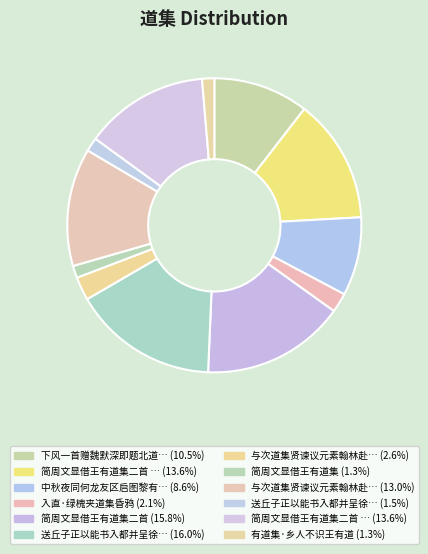

What is the smallest slice in the pie chart?

简周文显借王有道集